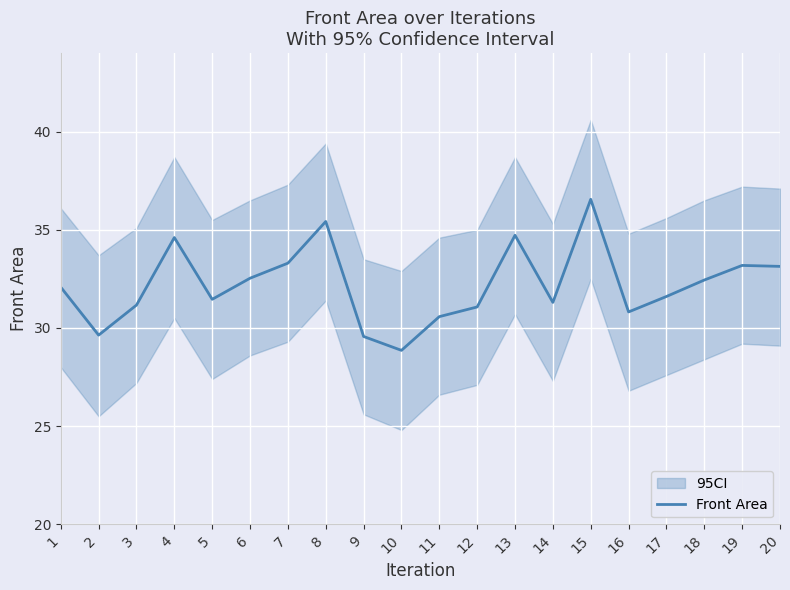

What is the difference between the second highest and second lowest values?

5.9